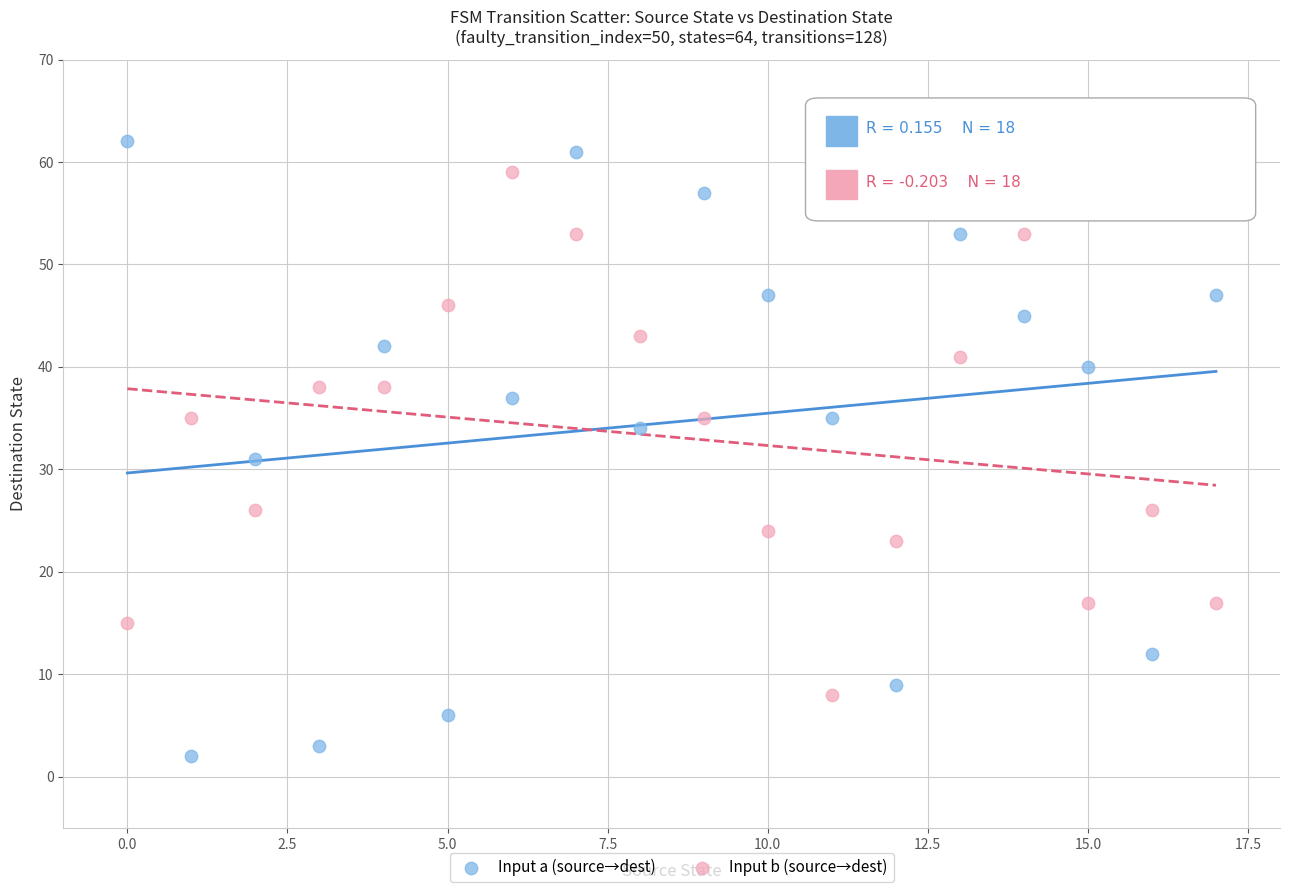

Across all series, what Y value is closest to 32?

31